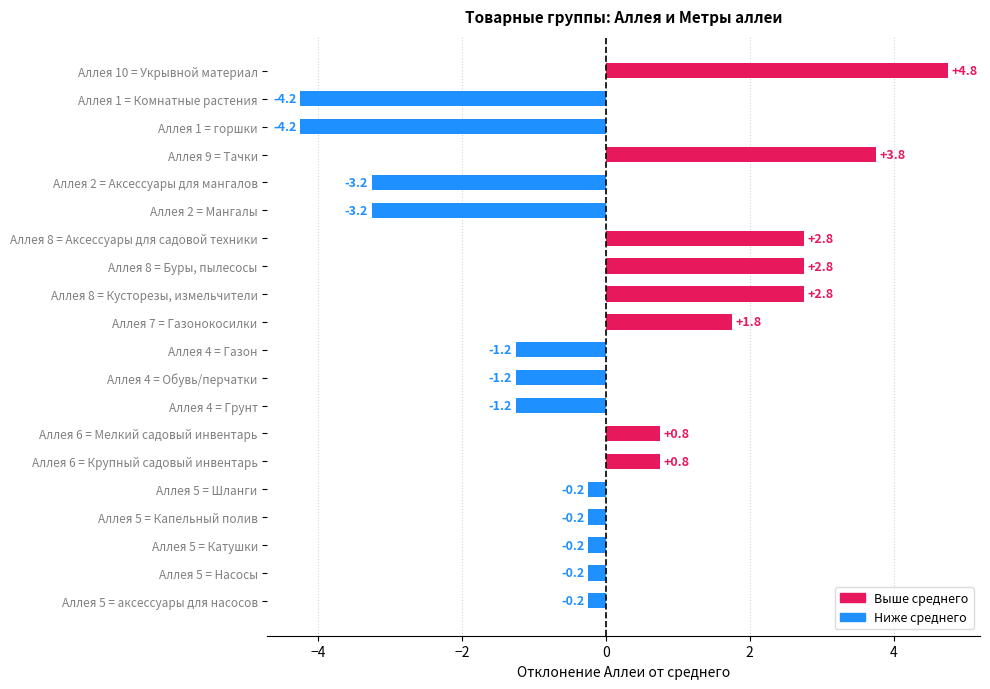

How many values are below zero?

12